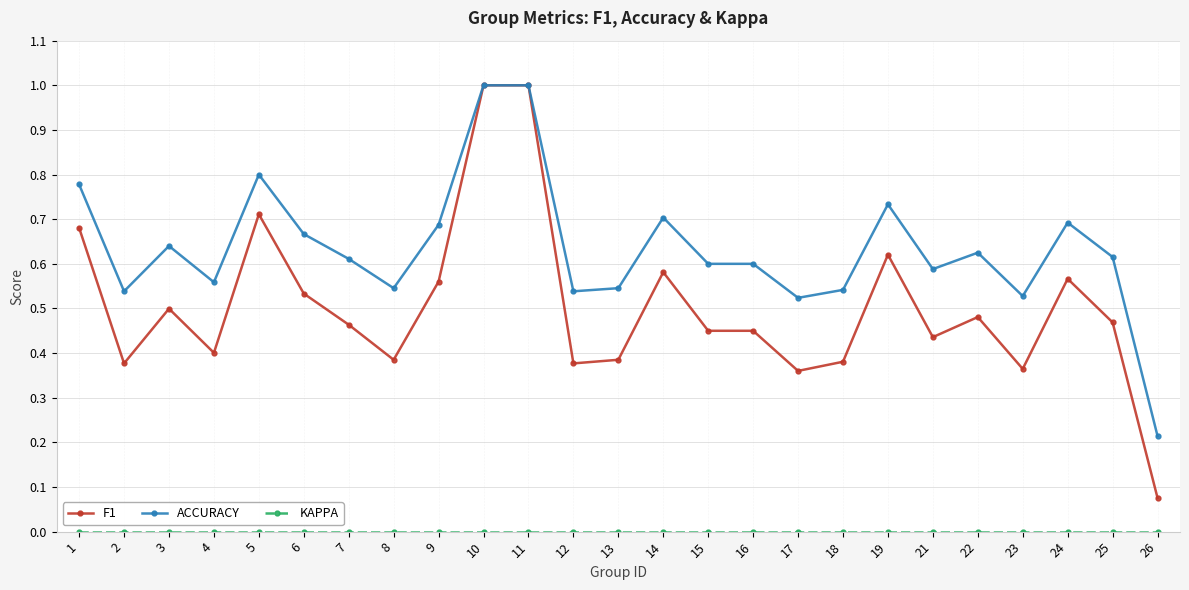

Which series has the largest total across all categories?

ACCURACY